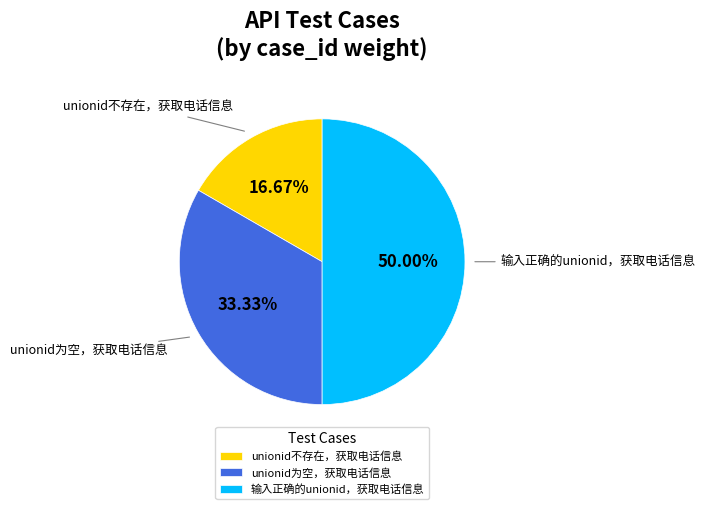

Which category has the biggest portion of the pie?

输入正确的unionid，获取电话信息